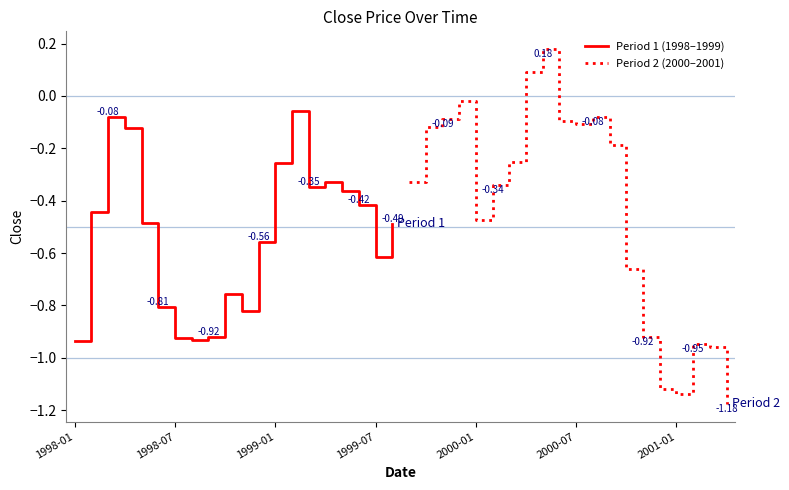

Count the number of categories in the chart.

20